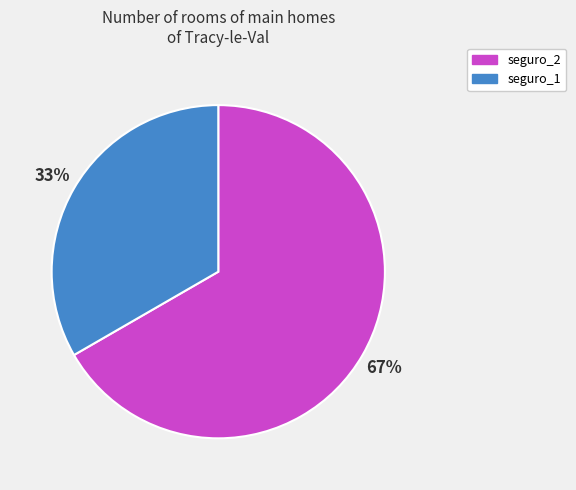

What is the smallest slice in the pie chart?

seguro_1